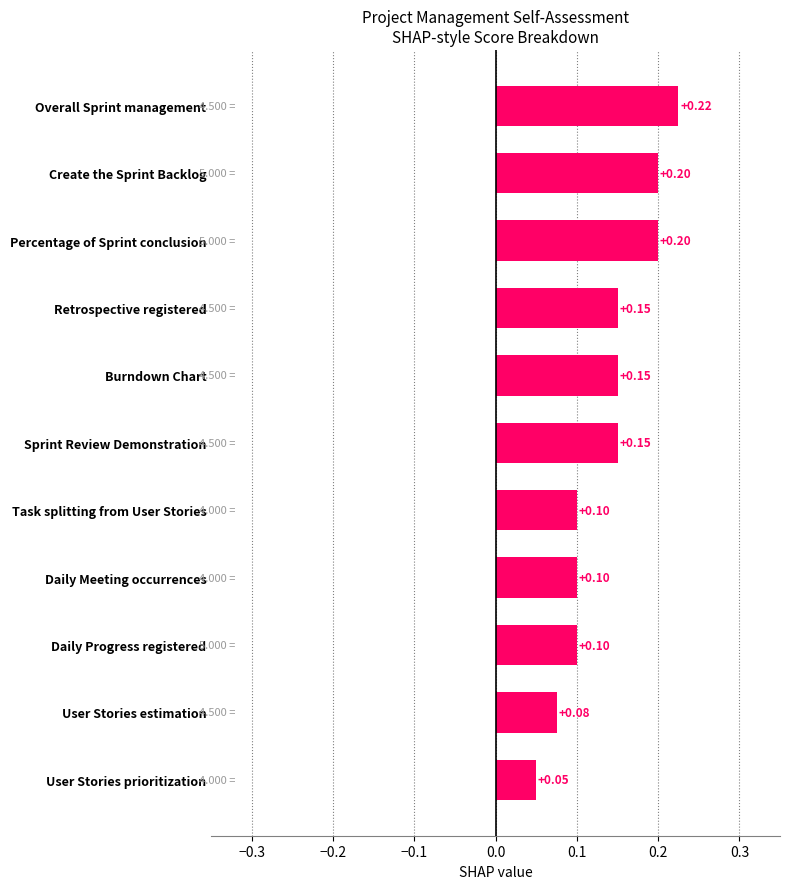

Which label corresponds to the largest value in the chart?

Overall Sprint management